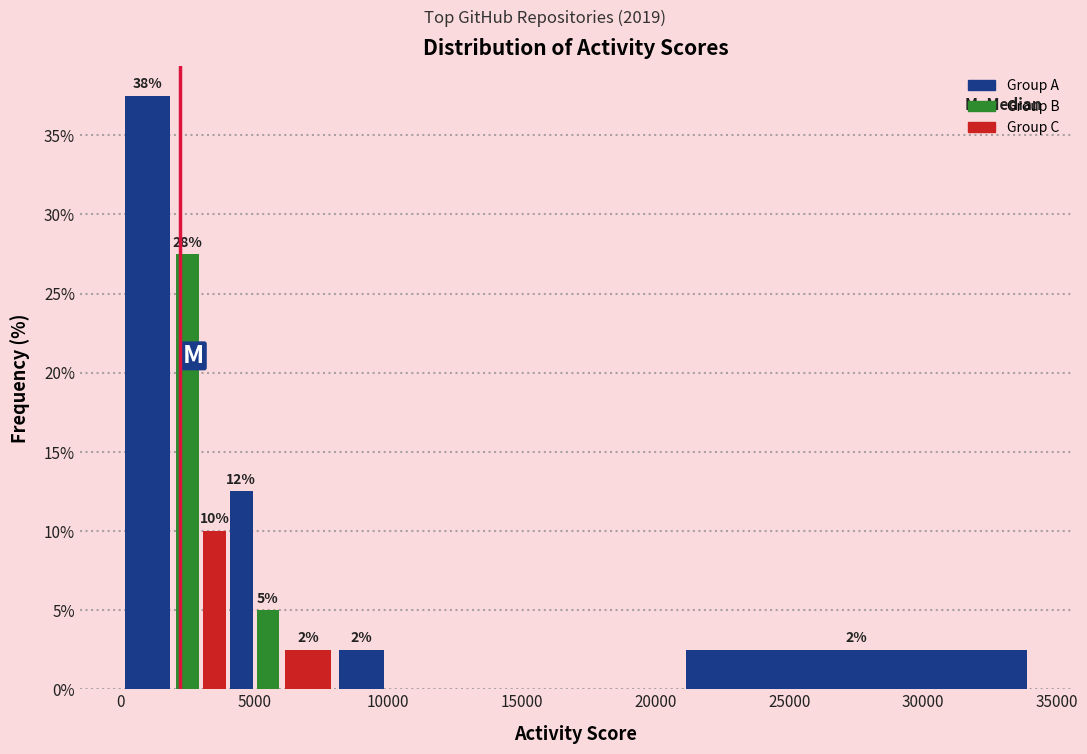

Read against the x-axis, roughly where is the centre of the tallest bar?

1000